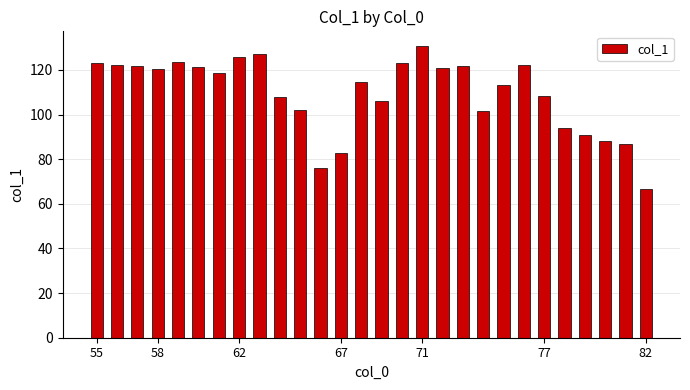

What is the greatest value displayed?

130.7